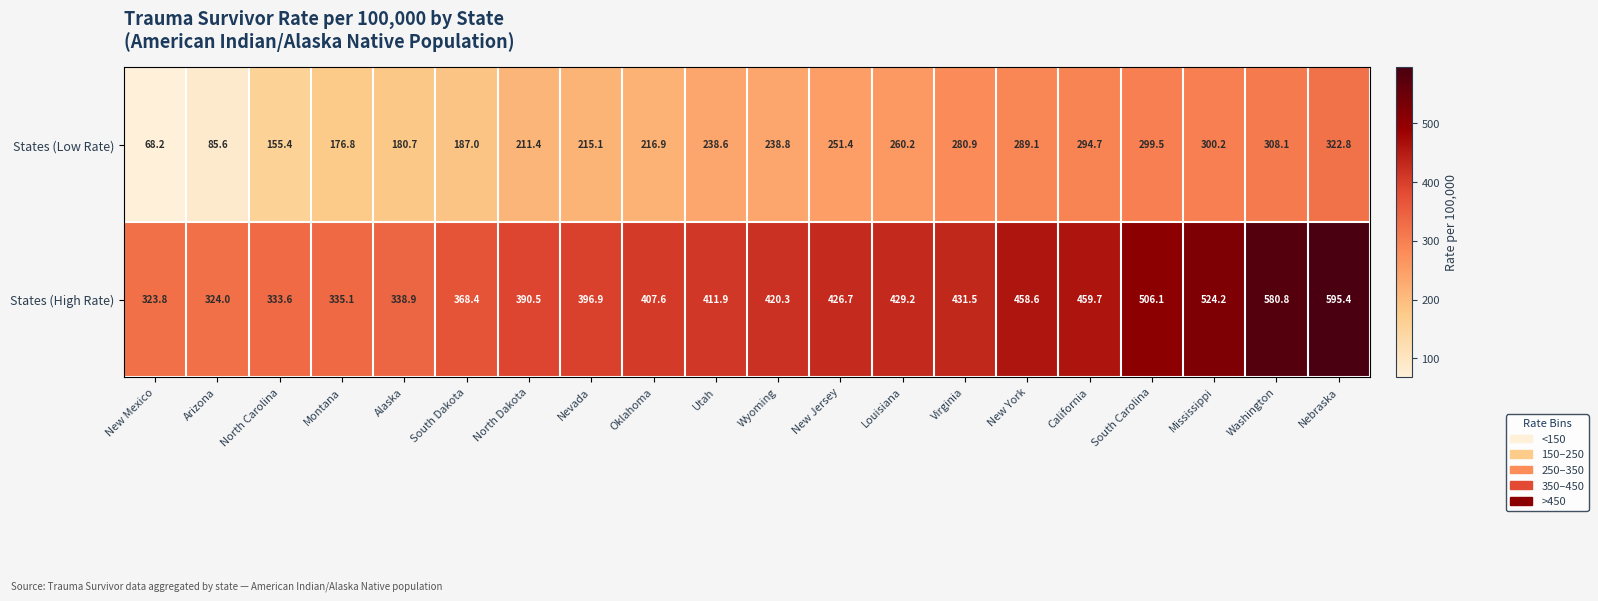

At which label does States (High Rate) reach its minimum?

New Mexico